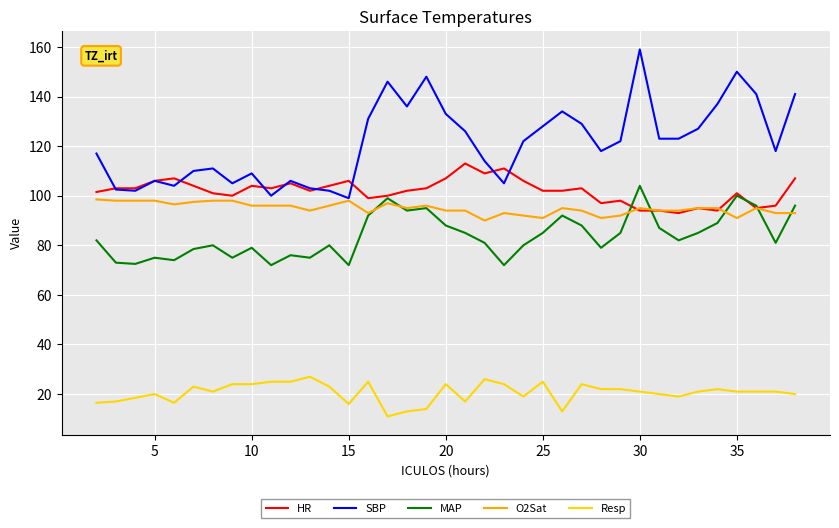

True or false: SBP and Resp cross at least once.

False